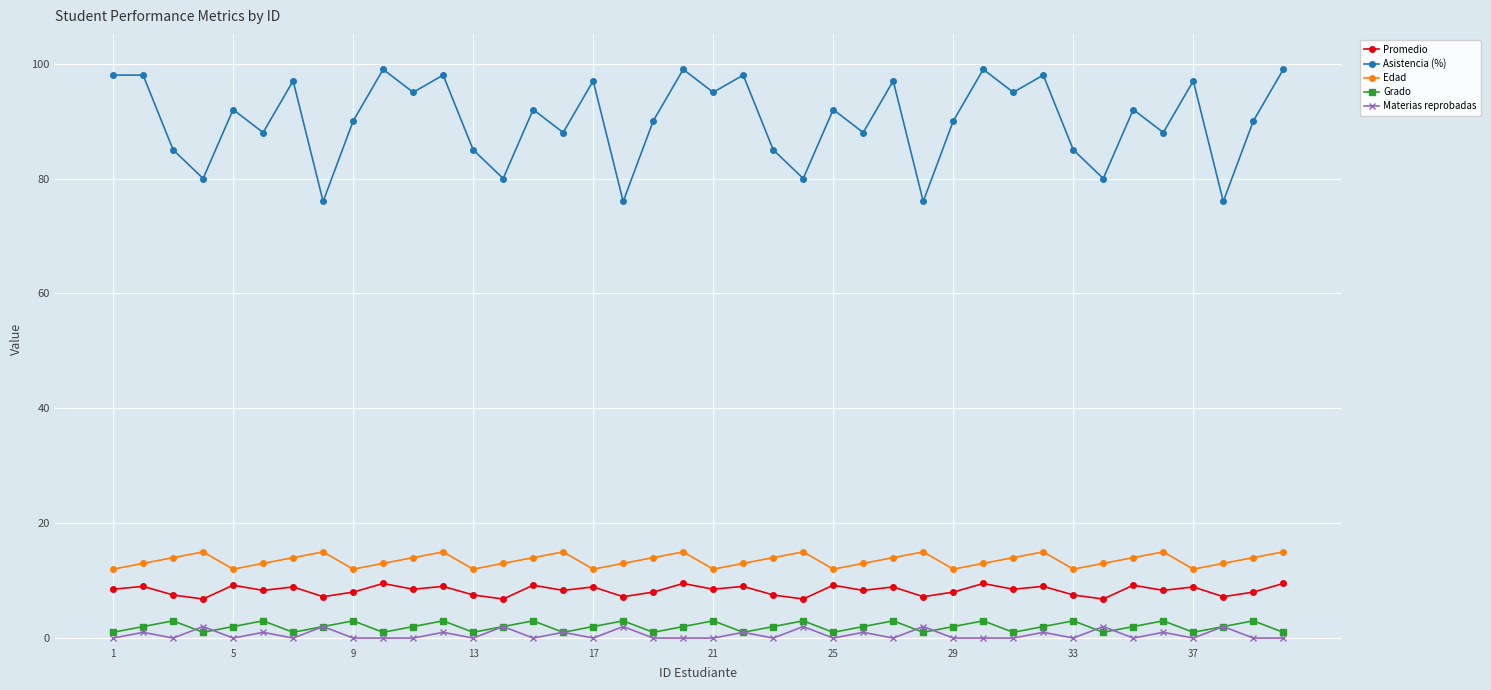

True or false: Promedio has more than 2 points higher than both neighbors.

True